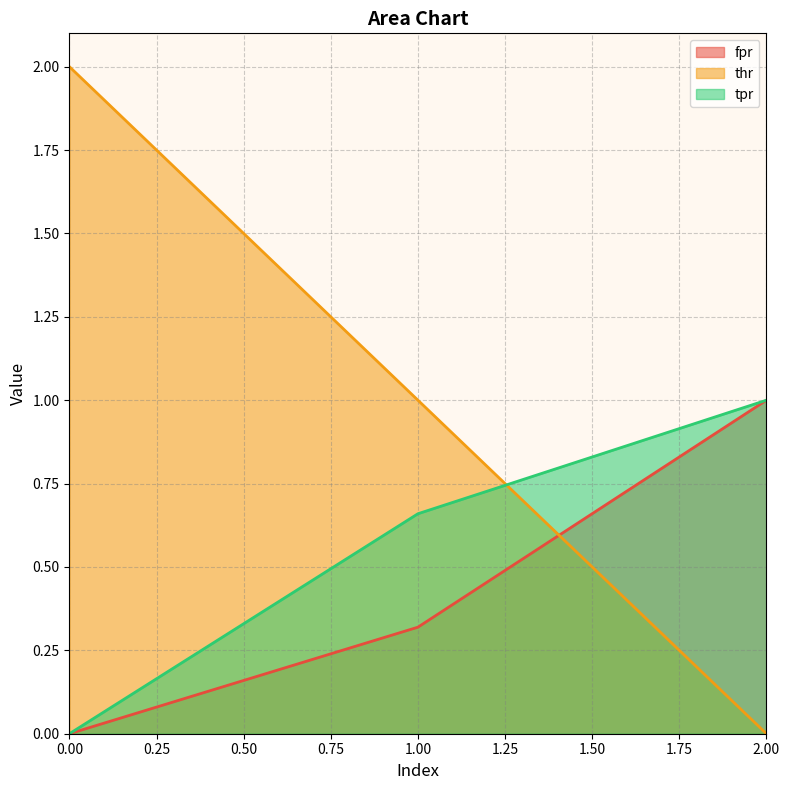

What are all the series names shown in the legend?

fpr, thr, tpr